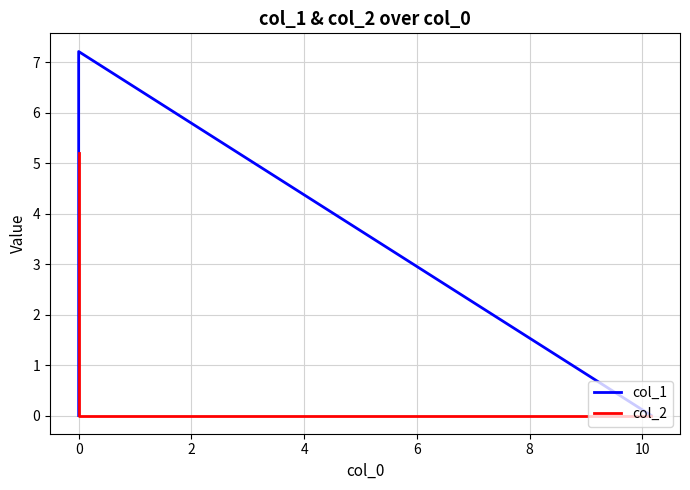

Which series has the largest total across all categories?

col_1